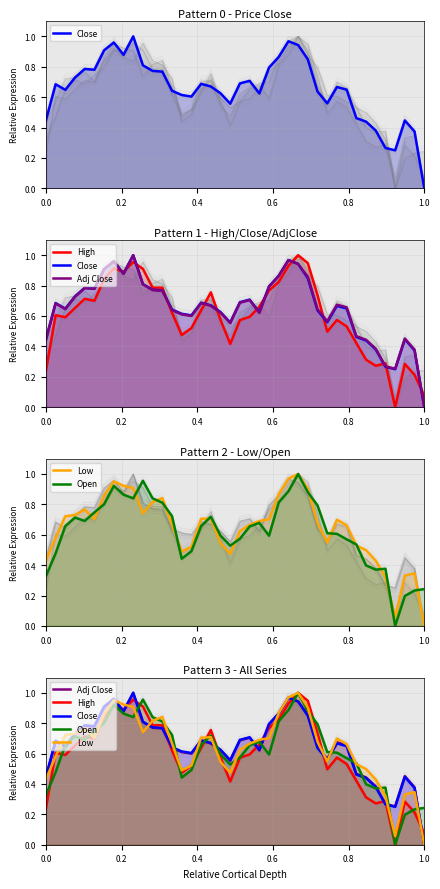

Rank the series at 13 from lowest to highest value.

High, Adj Close, Close, Low, Open